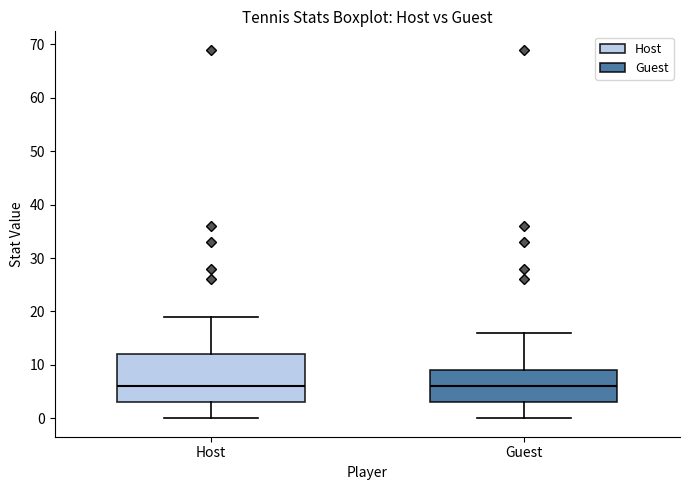

Reading left to right, read every box against the y-axis: the position of its median line, the range the box covers, and the ends of its whiskers. The values are not printed on the chart, so give them approximately, as read against the axis.

Host: median 6, box 3 to 12, whiskers 0 to 19
Guest: median 6, box 3 to 9, whiskers 0 to 16